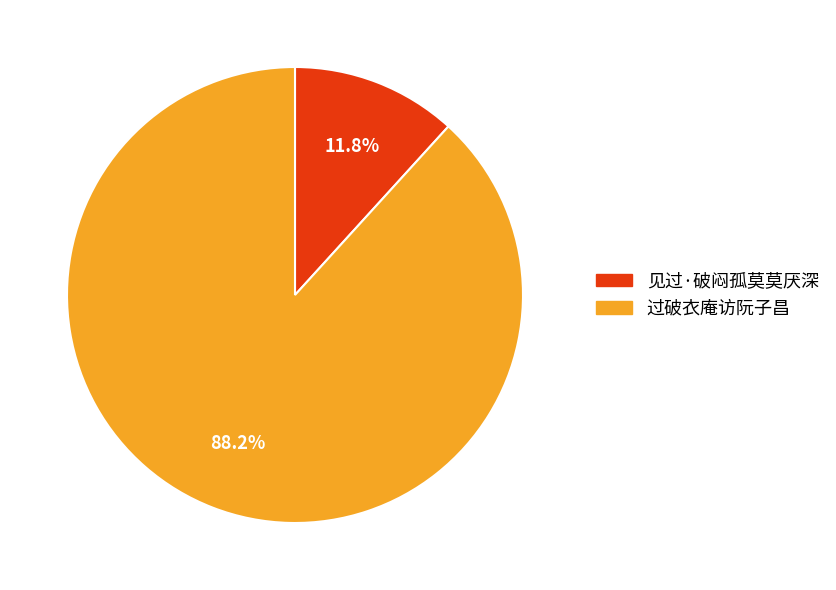

Which has a higher value, 过破衣庵访阮子昌 or 见过·破闷孤莫莫厌深?

过破衣庵访阮子昌